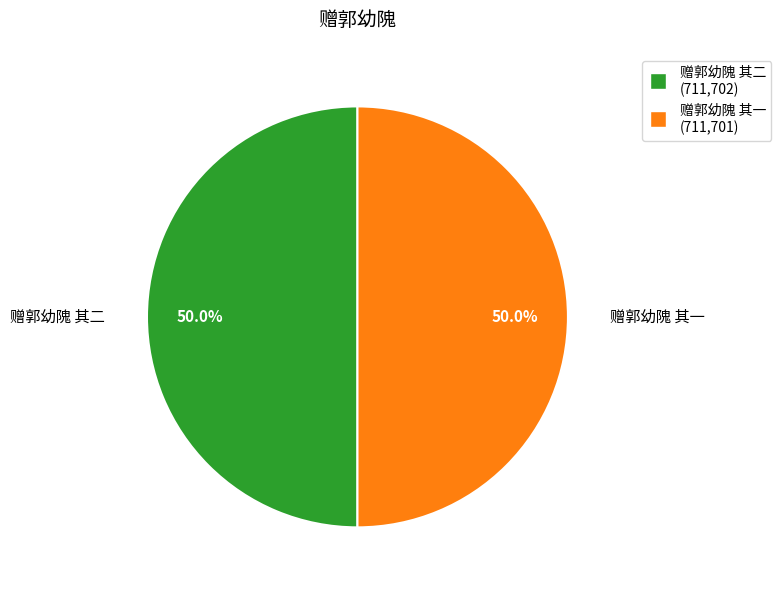

What is the ratio of the value at 赠郭幼隗 其一 to the value at 赠郭幼隗 其二?

1.0